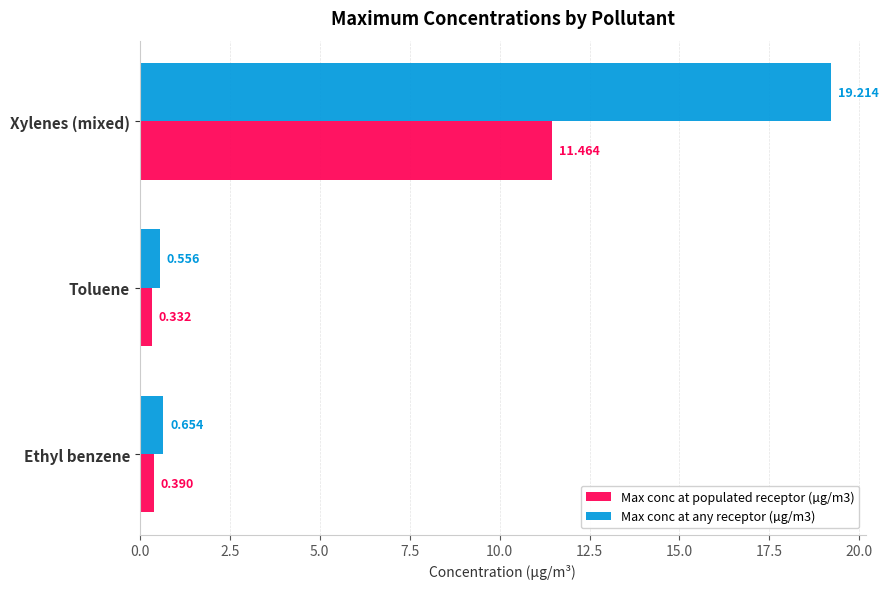

At which category is the sum across all series the highest?

Xylenes (mixed)